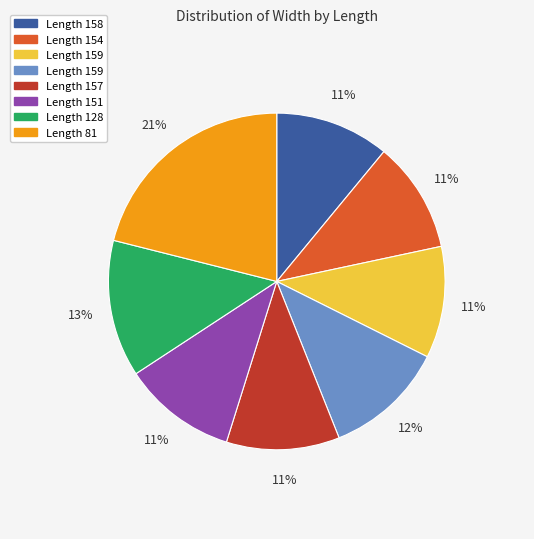

Does any single category account for the majority?

No